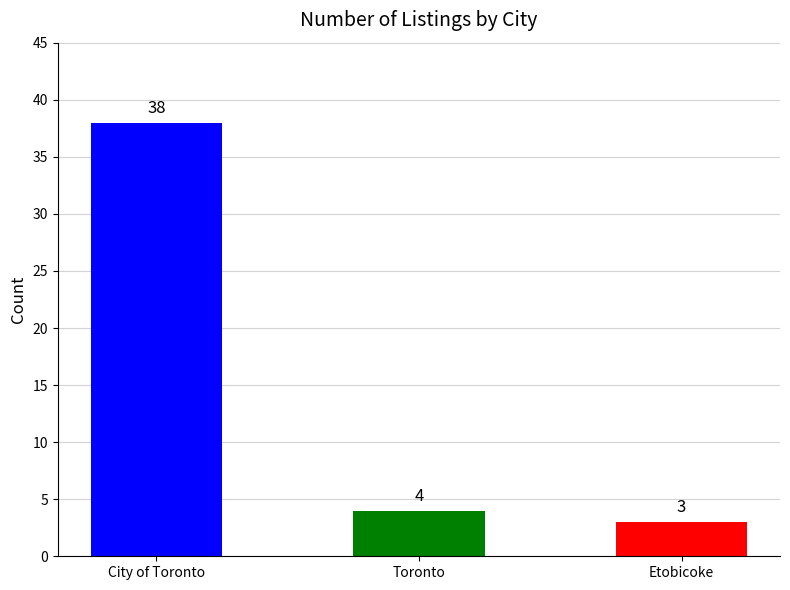

What is the value of the 2nd bar from the left?

4